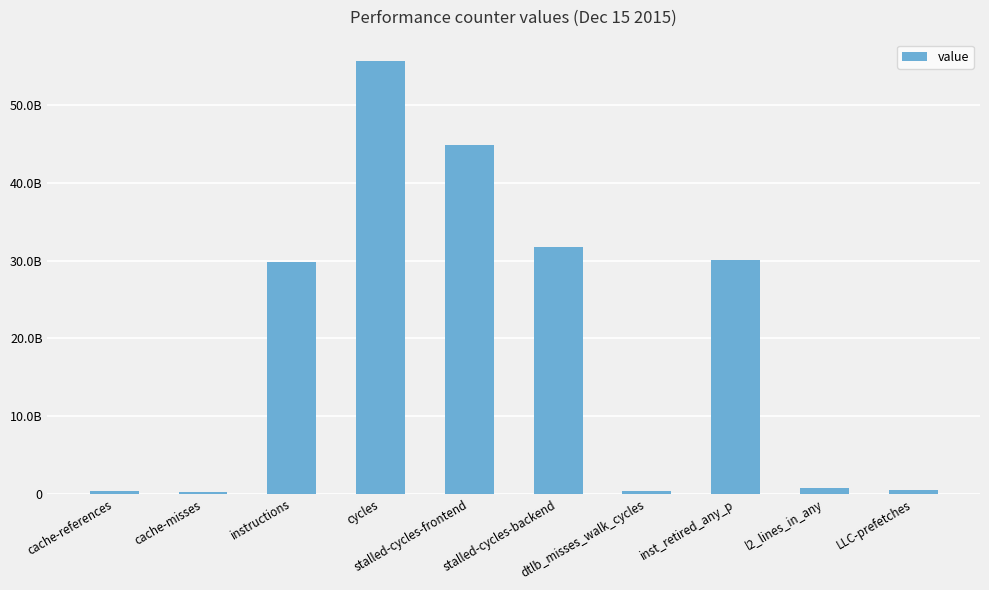

What is the label of the 10th bar from the right?

cache-references